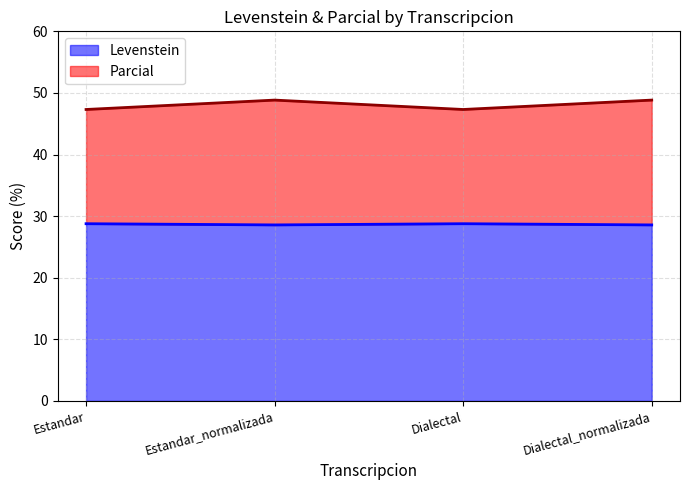

Rank the series at Dialectal from highest to lowest value.

Parcial, Levenstein